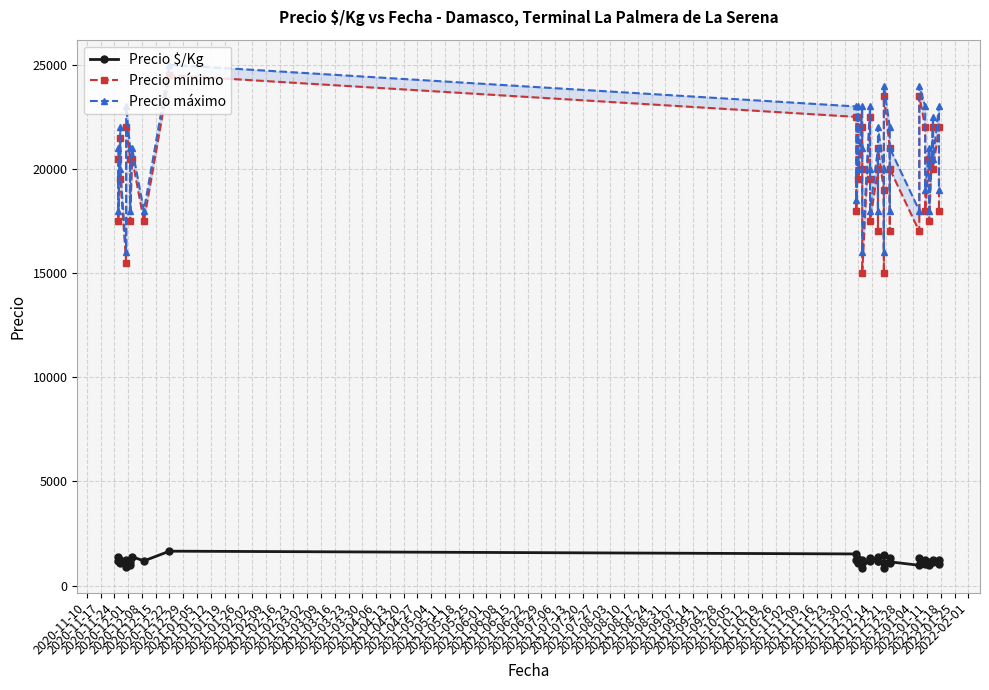

What is the minimum value shown in the chart?

861